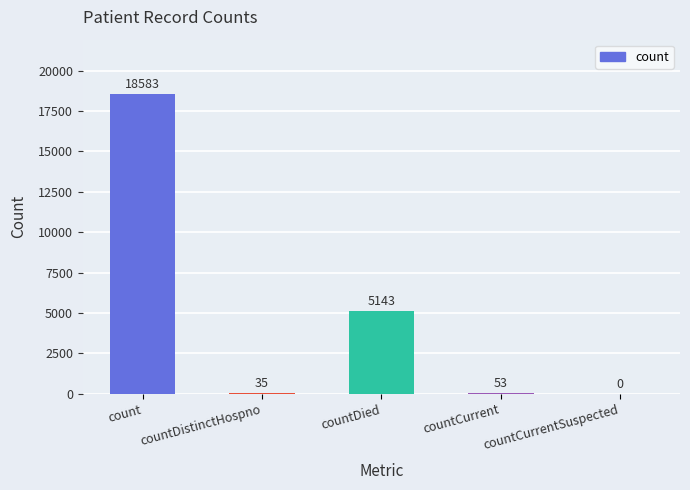

How many categories are shown in the chart?

5